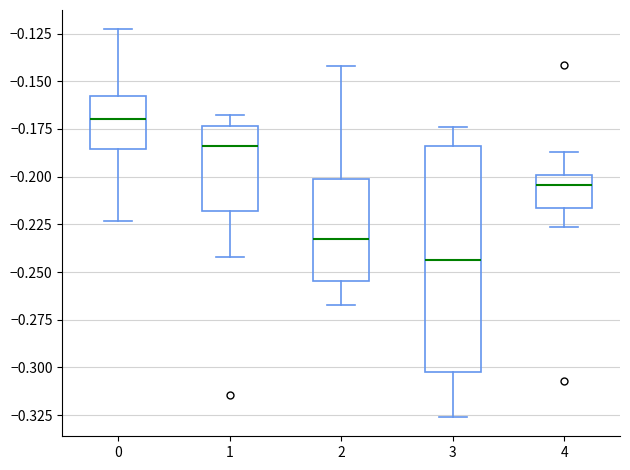

Where does the lower whisker of the box at x = 4 end on the y-axis? The values are not printed on the chart, so give them approximately, as read against the axis.

-0.225